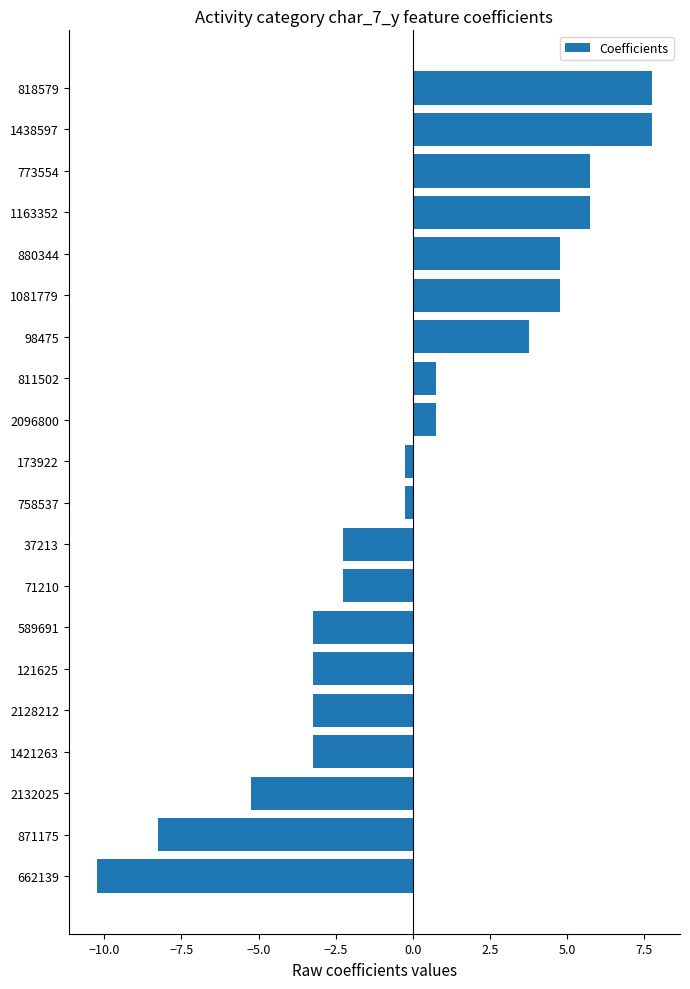

What is the greatest value displayed?

7.8